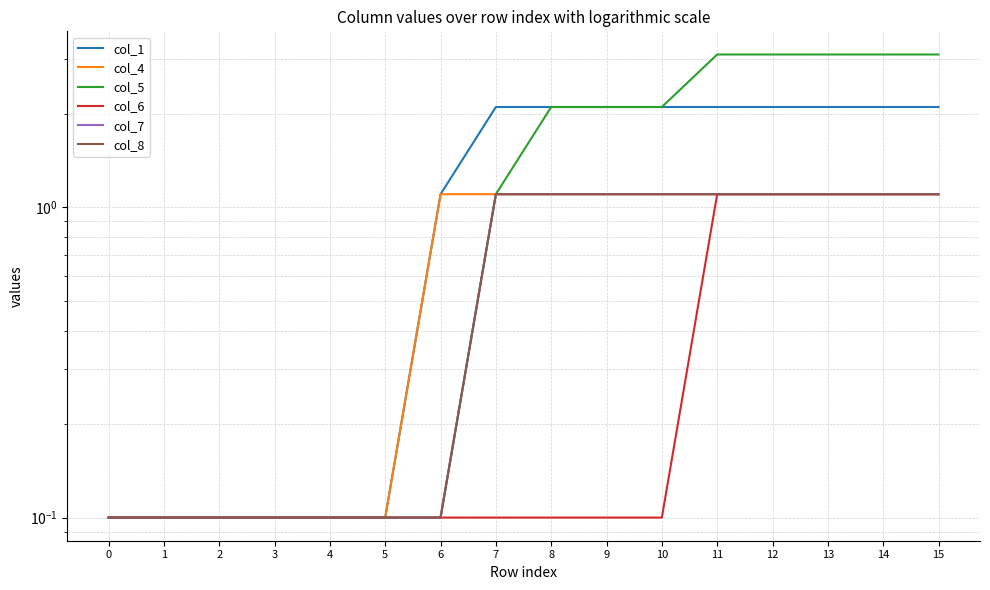

What is the sum of all col_1 values?

20.6